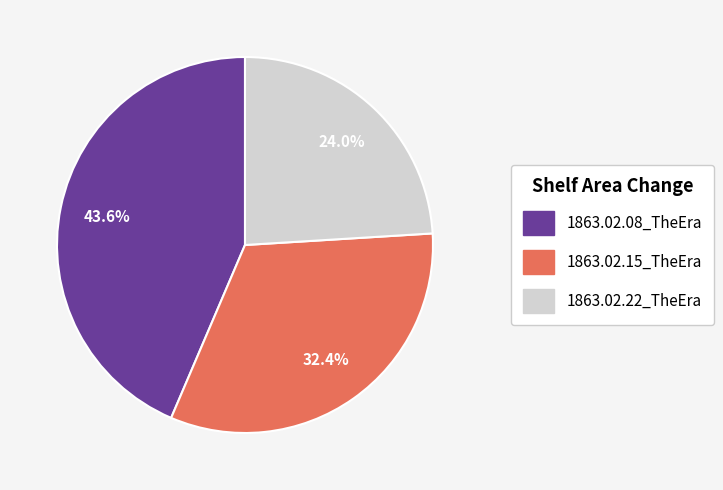

Which slice is the smallest?

1863.02.22_TheEra